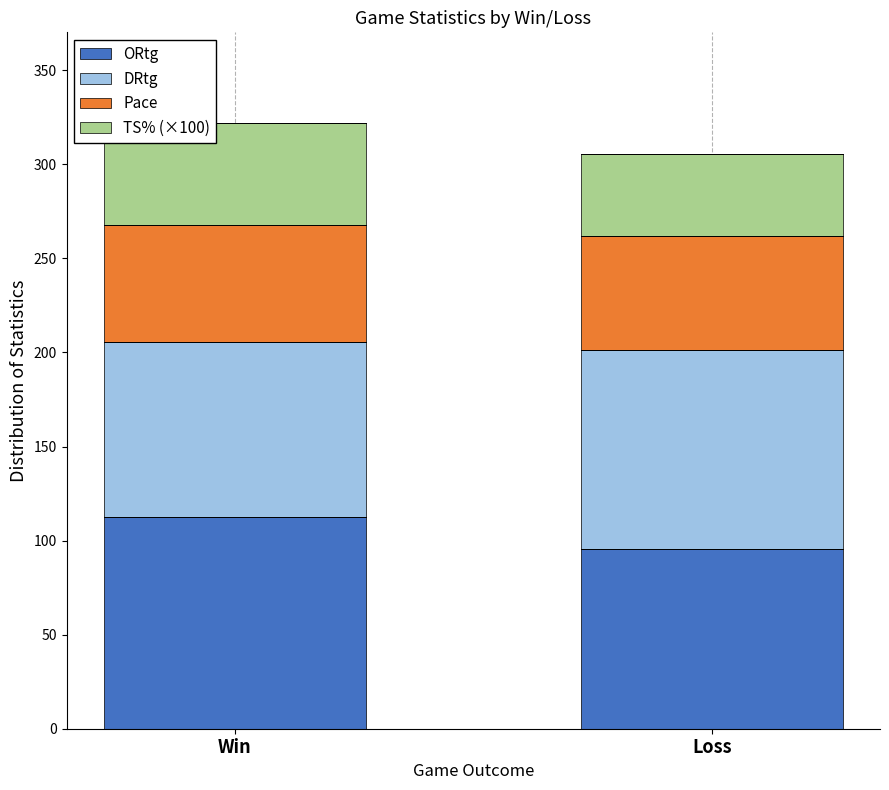

True or false: ORtg has a value of 28.9 at Loss.

False